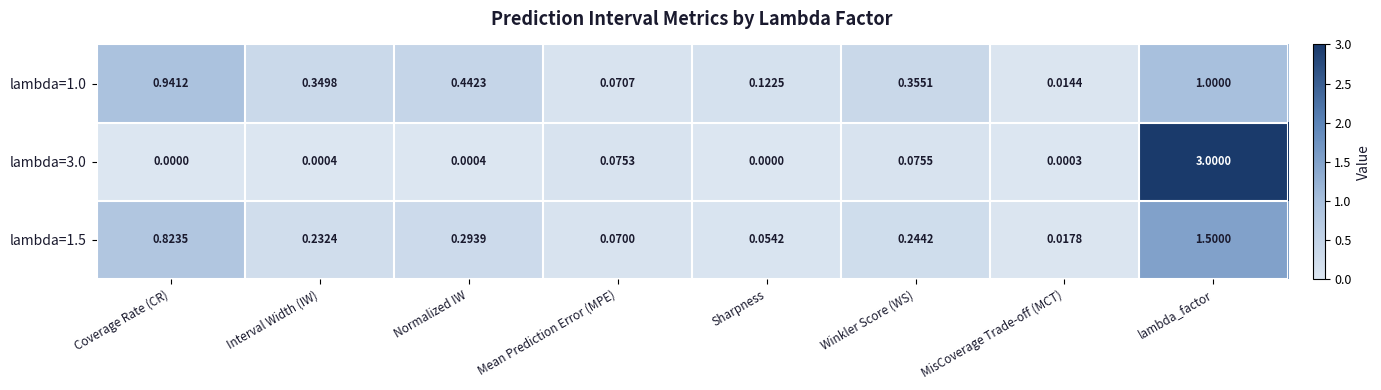

List the series in order of their overall mean, lowest first.

lambda=3.0, lambda=1.5, lambda=1.0